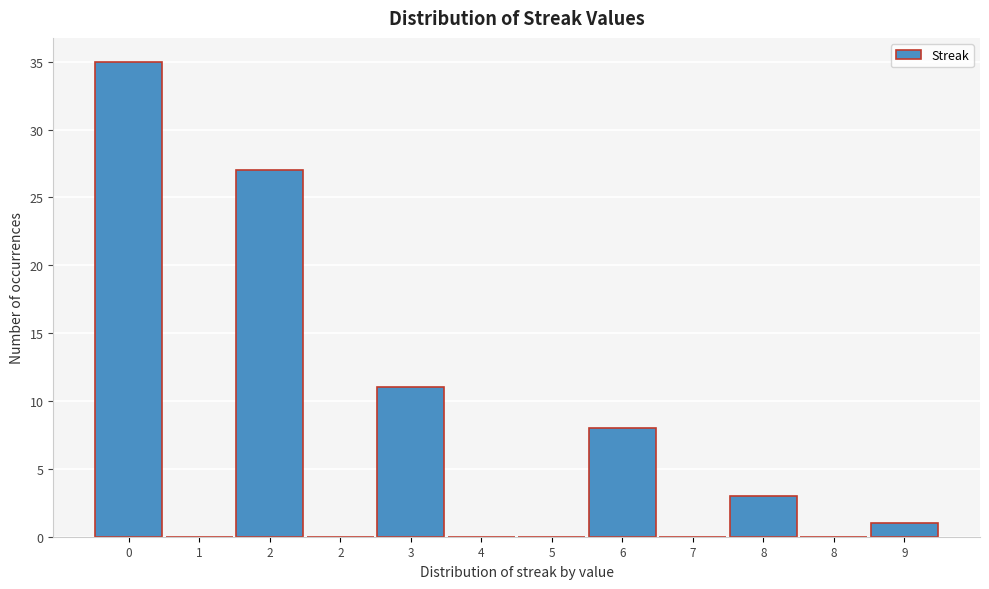

How many categories are shown in the chart?

12